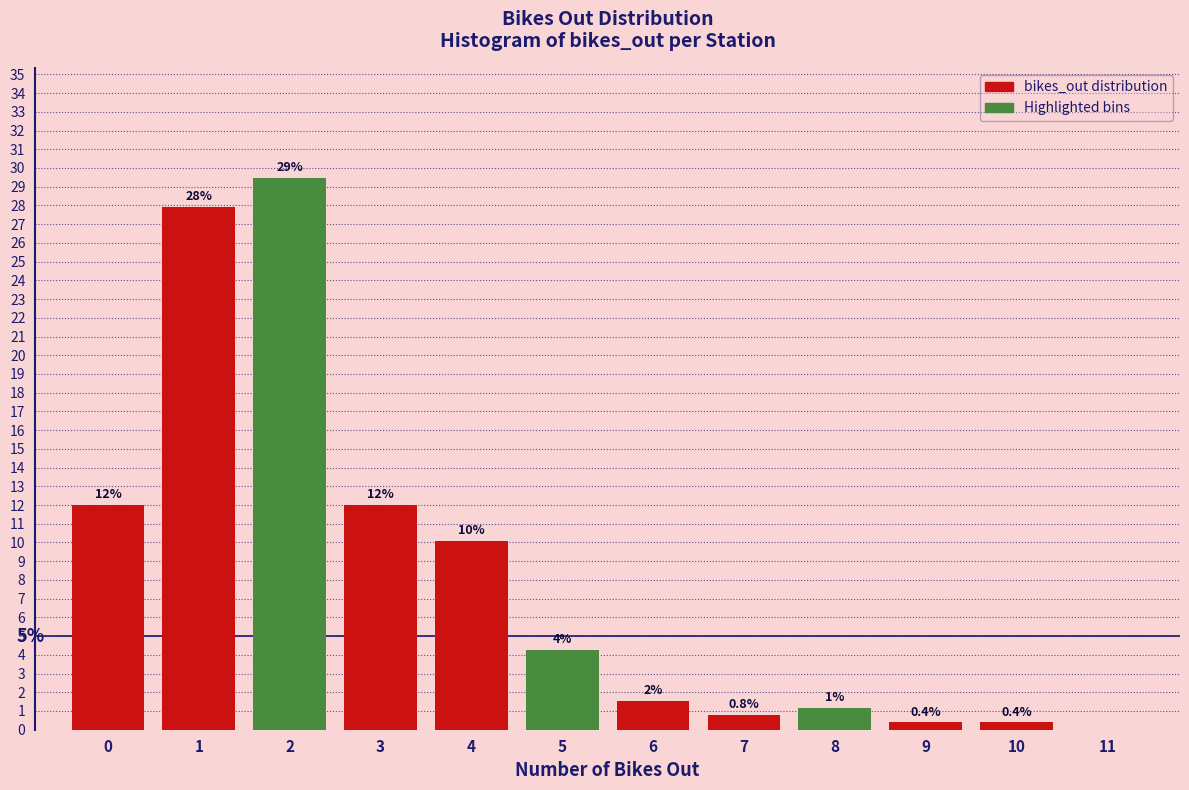

Which range on the x-axis has the tallest bar?

1.5 to 2.5